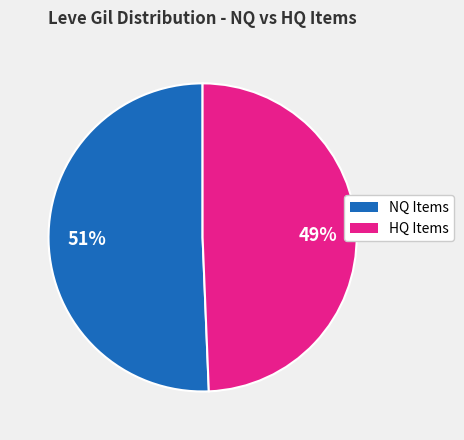

Rank the categories by value from highest to lowest.

NQ Items, HQ Items